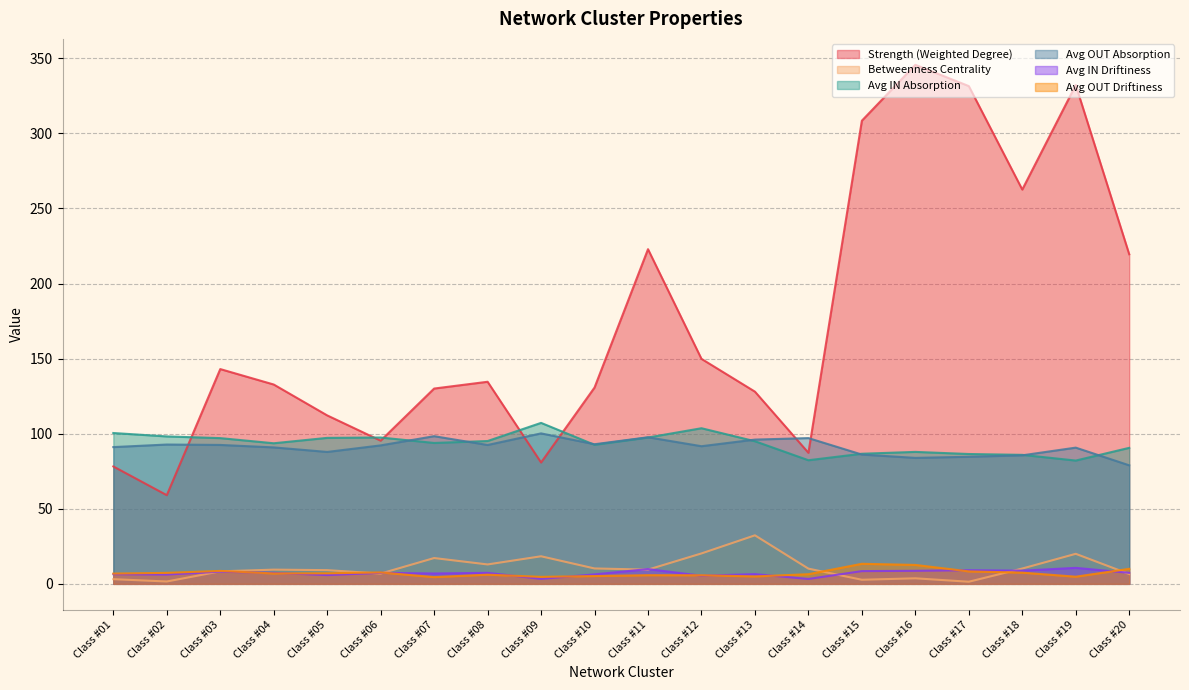

Where is the first local minimum for Strength (Weighted Degree)?

Class #02